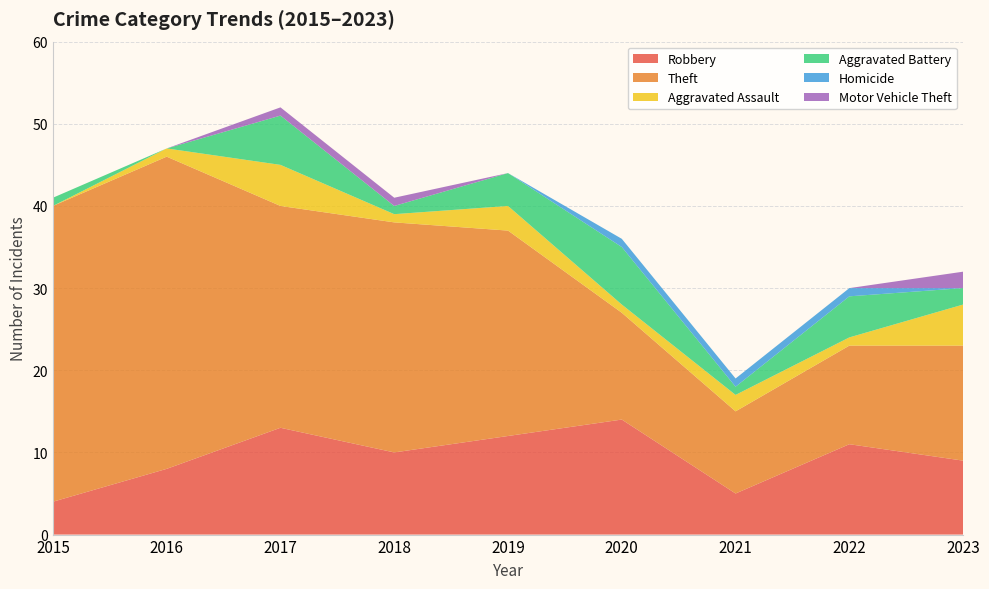

Reading right to left, what are all the values shown in this chart?

Robbery: 9	11	5	14	12	10	13	8	4
Theft: 14	12	10	13	25	28	27	38	36
Aggravated Assault: 5	1	2	1	3	1	5	1	0
Aggravated Battery: 2	5	1	7	4	1	6	0	1
Homicide: 0	1	1	1	0	0	0	0	0
Motor Vehicle Theft: 2	0	0	0	0	1	1	0	0